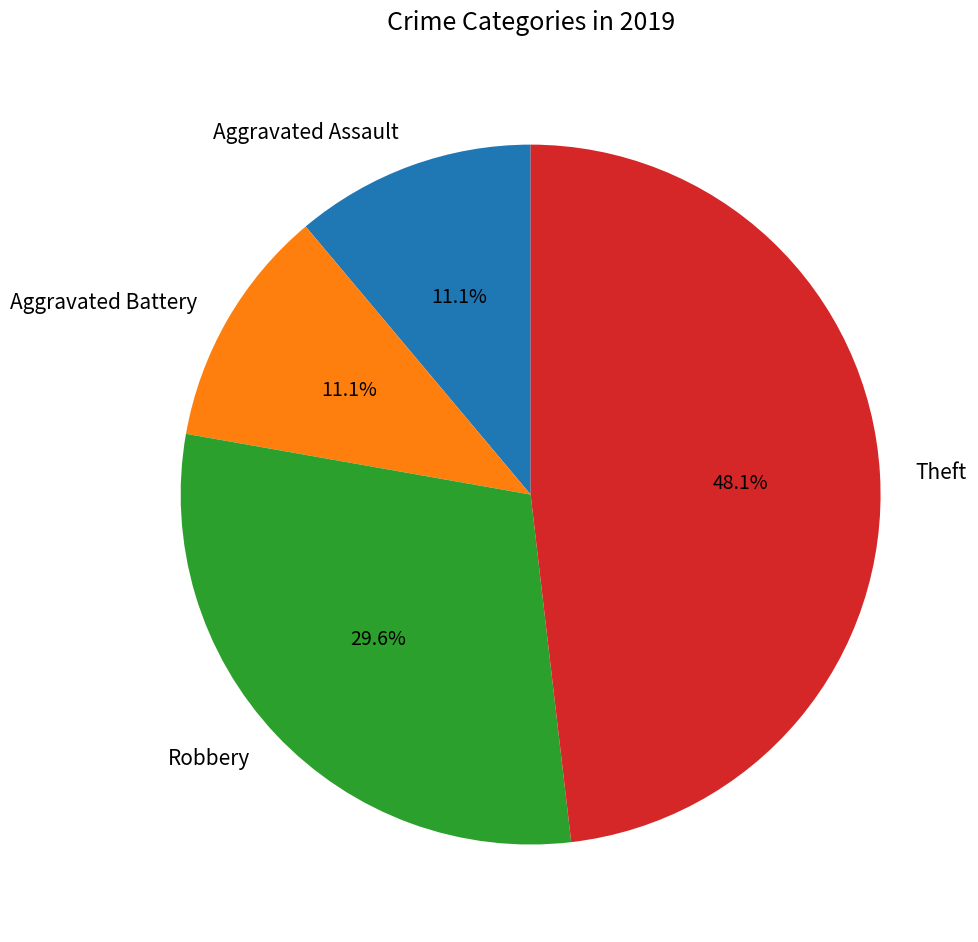

How many slices are in this pie chart?

4